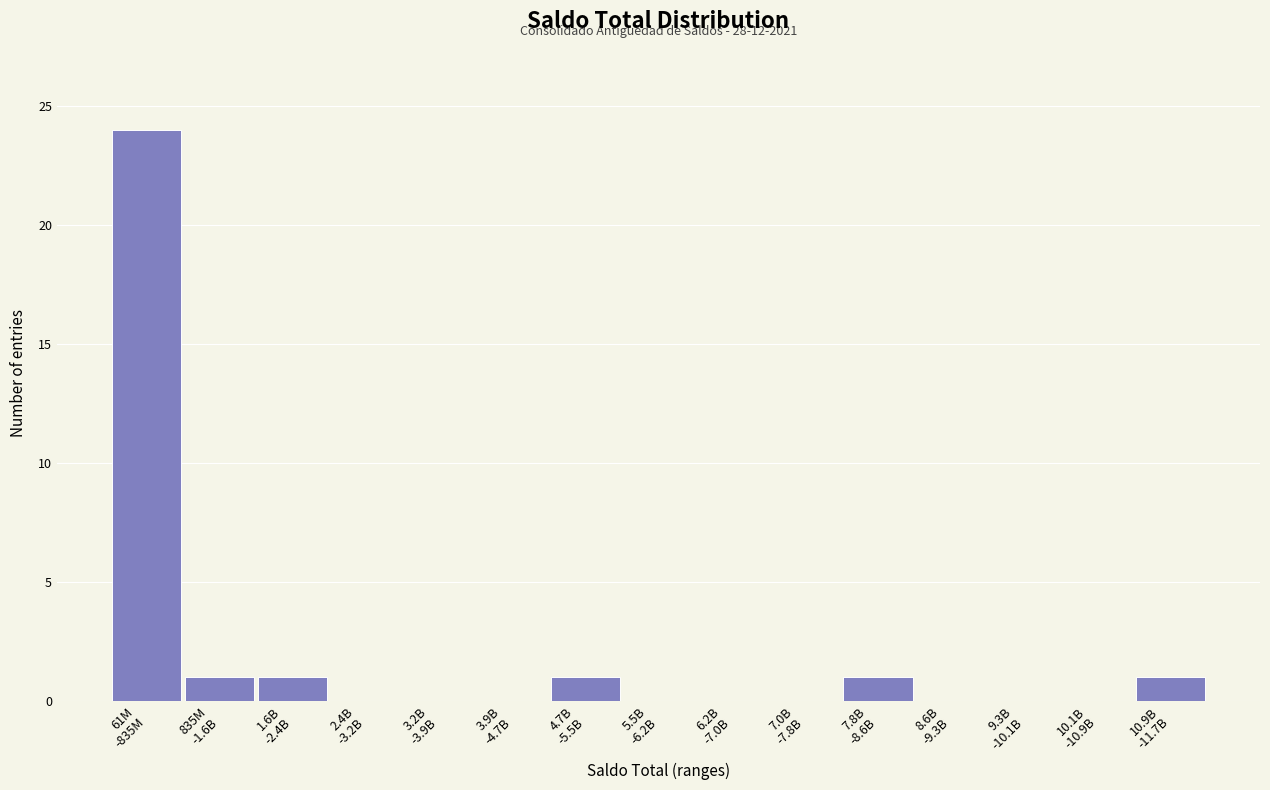

What is the greatest value displayed?

24